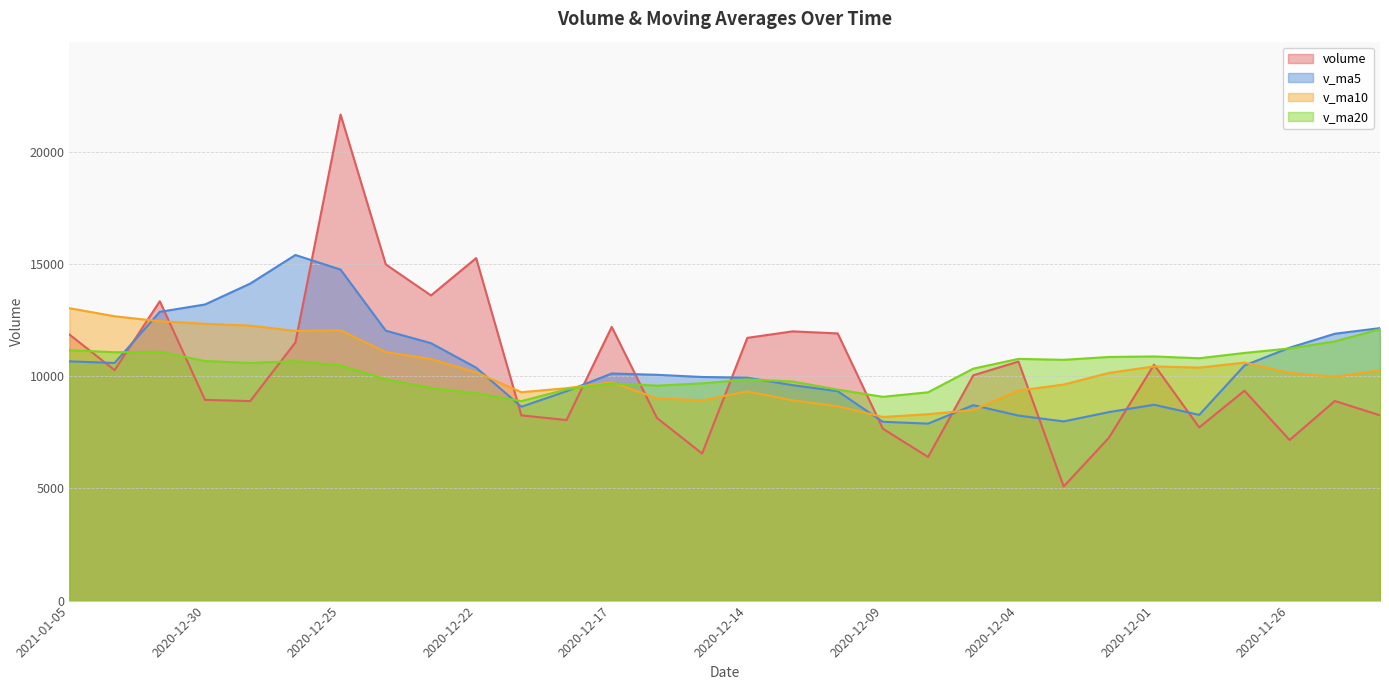

How many data points does each series have?

30